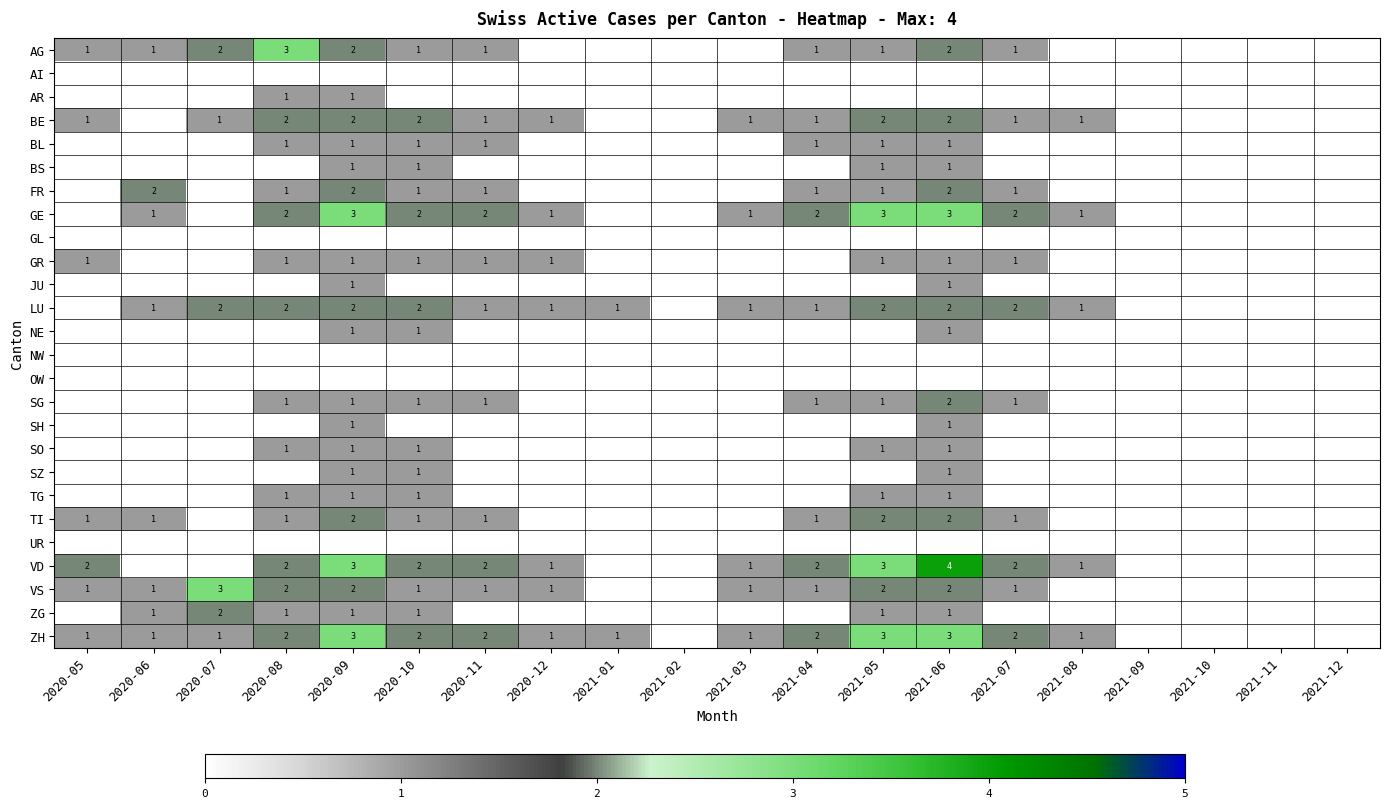

The value of ZH at 2021-06 is 5. True or false?

False